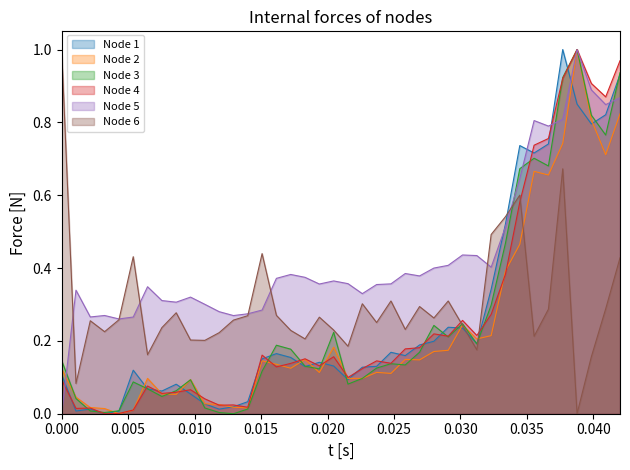

True or false: Node 4 and Node 6 intersect in this chart.

True